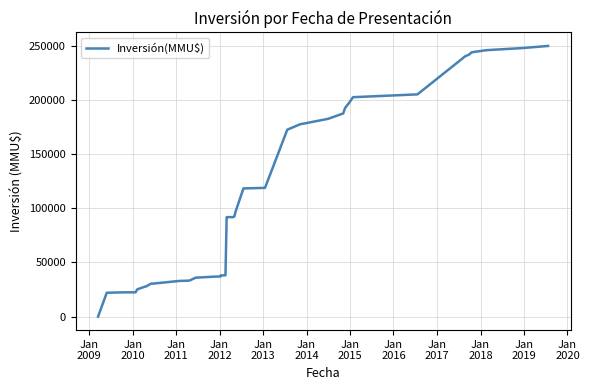

What is the greatest value displayed?

249799